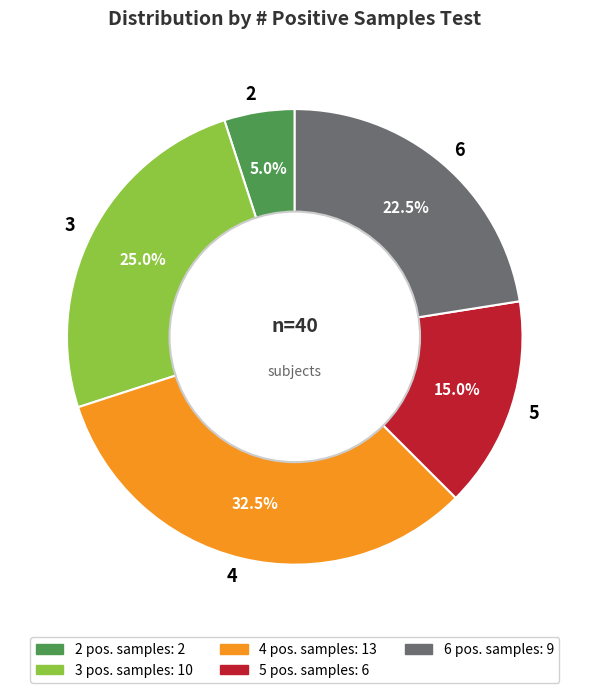

Does any single category account for the majority?

No